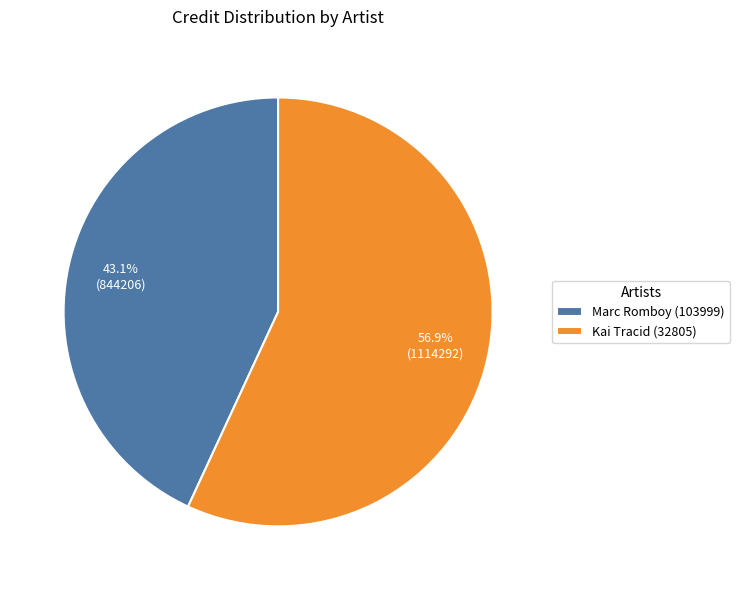

Is it true that Marc Romboy (103999) is 43% of the pie?

True